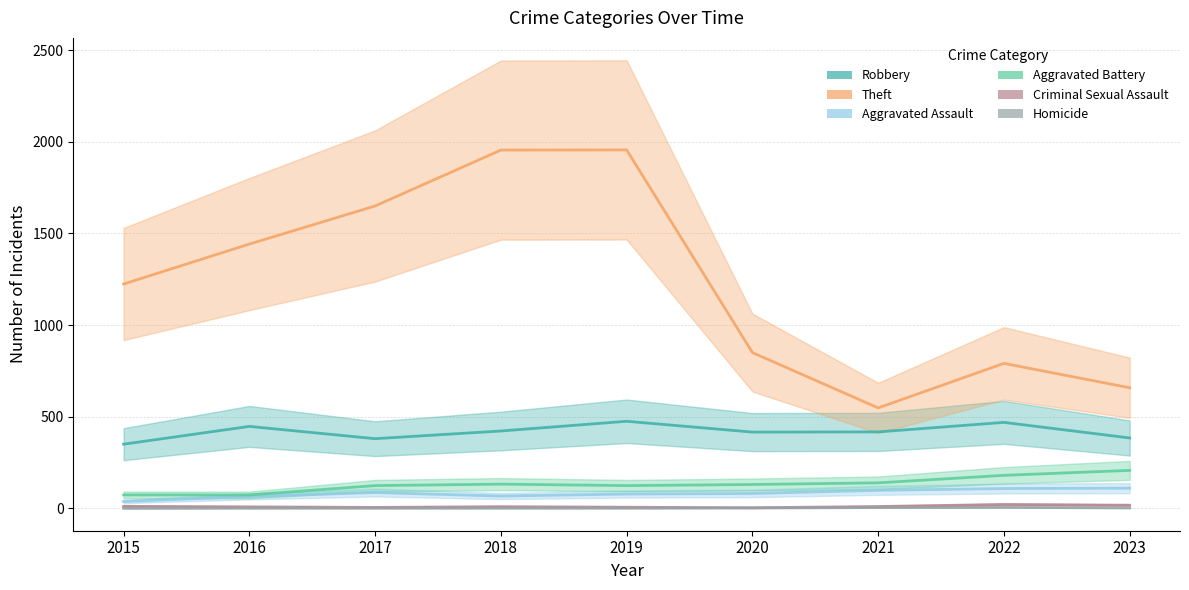

What is the lowest value of the Aggravated Assault series?

37